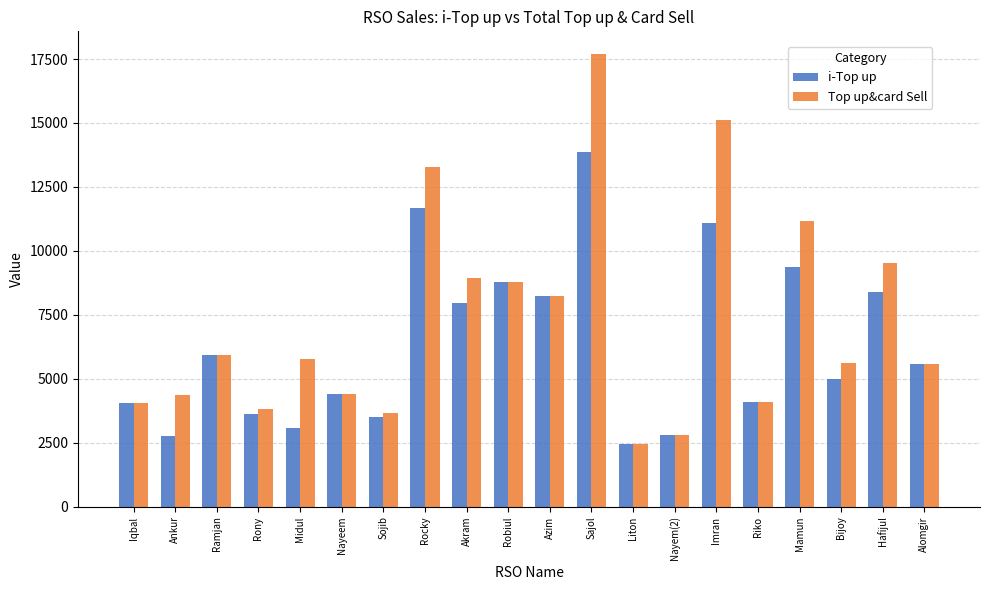

What is the sum of the i-Top up values at Sojib and Ramjan?

9450